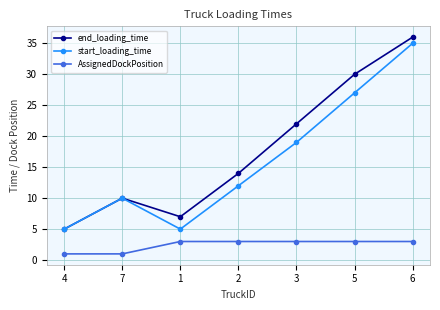

What is the sum of all start_loading_time values?

113